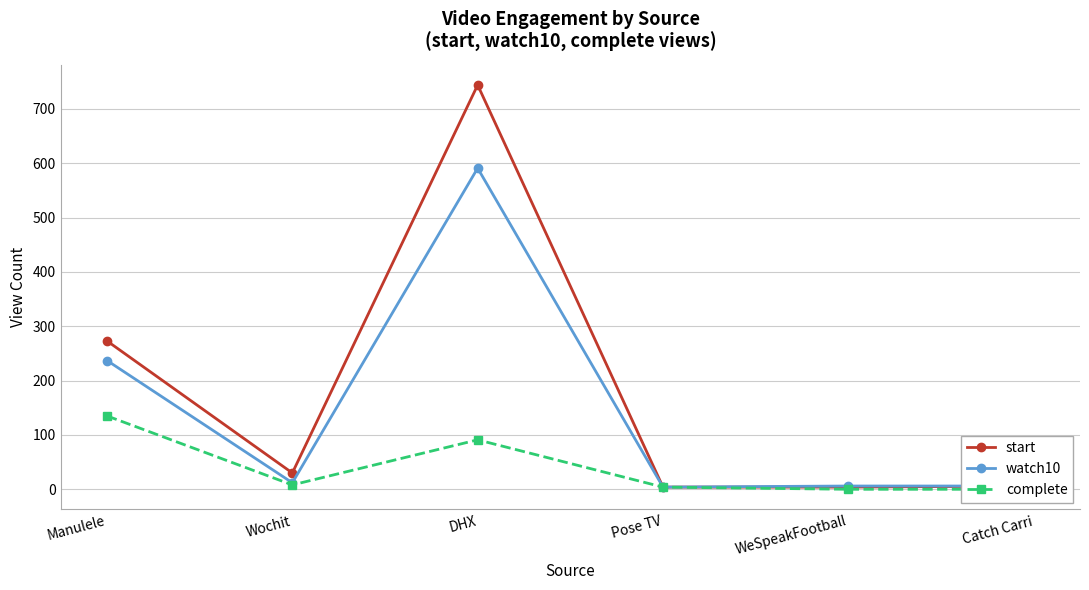

What is the sum of all complete values?

238